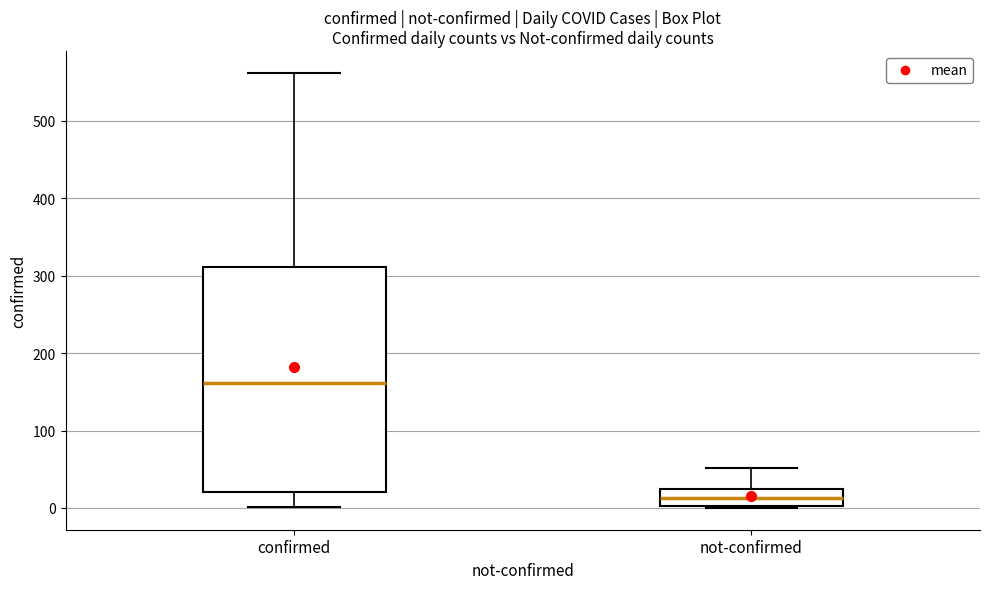

Which box has the highest median line?

confirmed